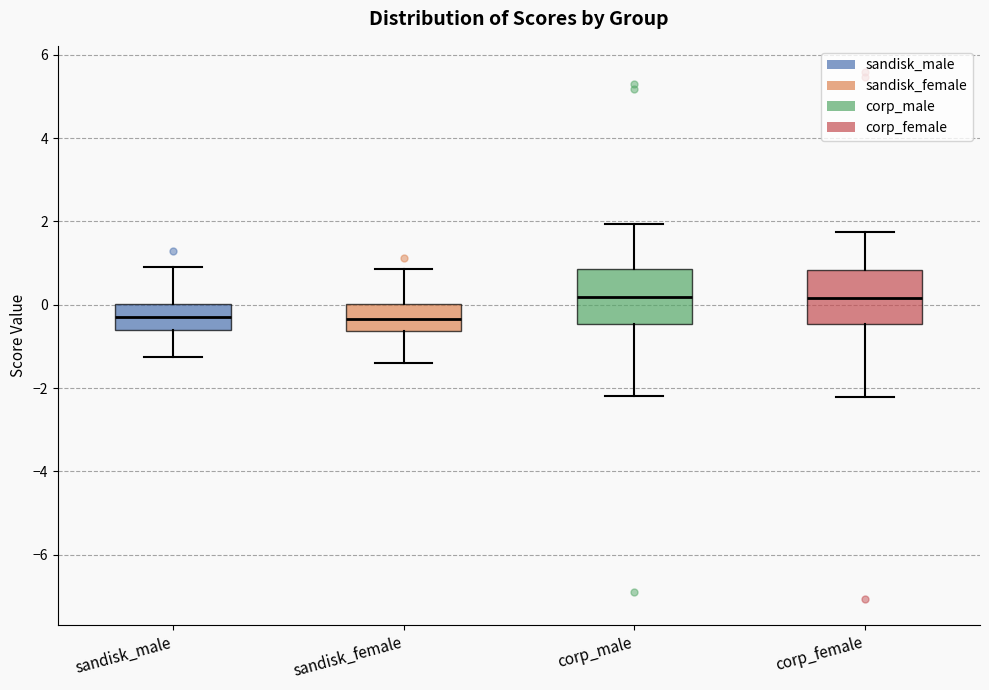

Where does the lower whisker of the box for corp_male end on the y-axis? The values are not printed on the chart, so give them approximately, as read against the axis.

-2.2